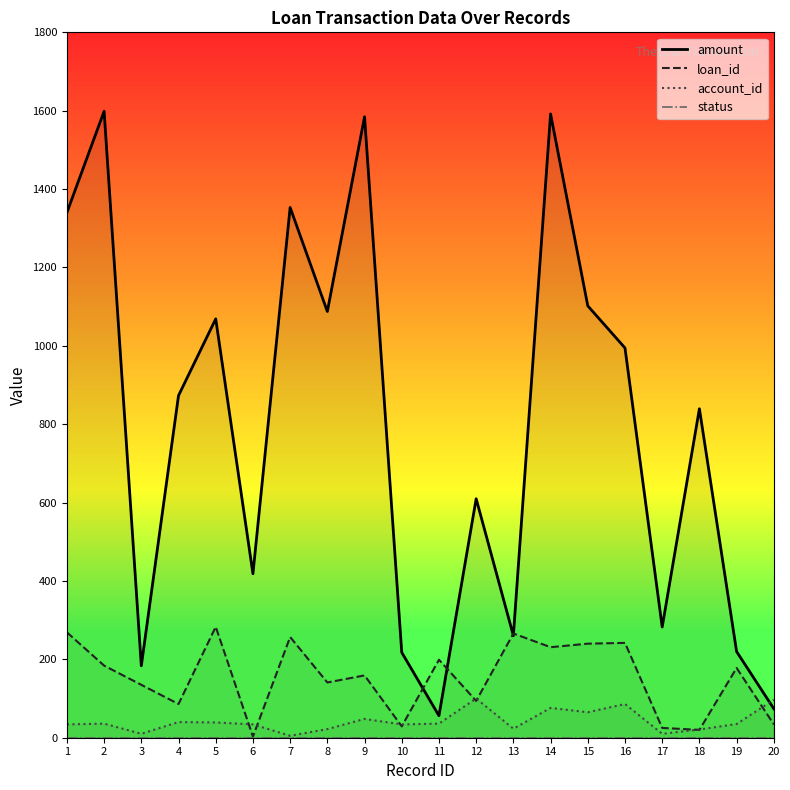

At which category does amount reach its first local valley?

3